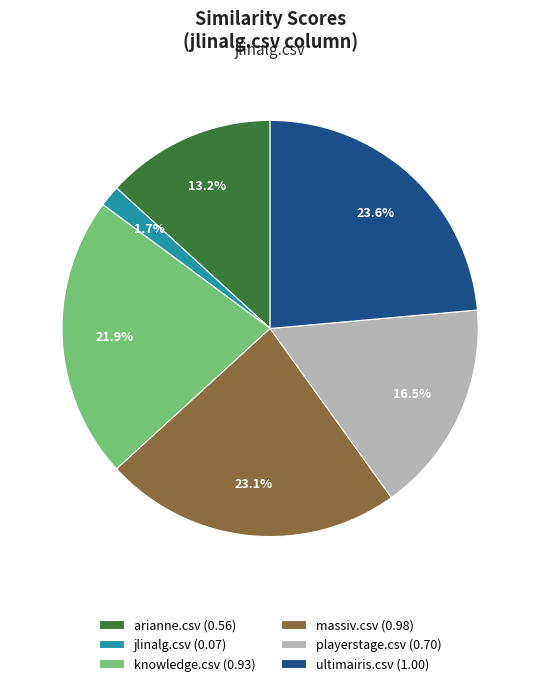

To the nearest percent, what is the combined percentage of knowledge.csv and massiv.csv?

45%